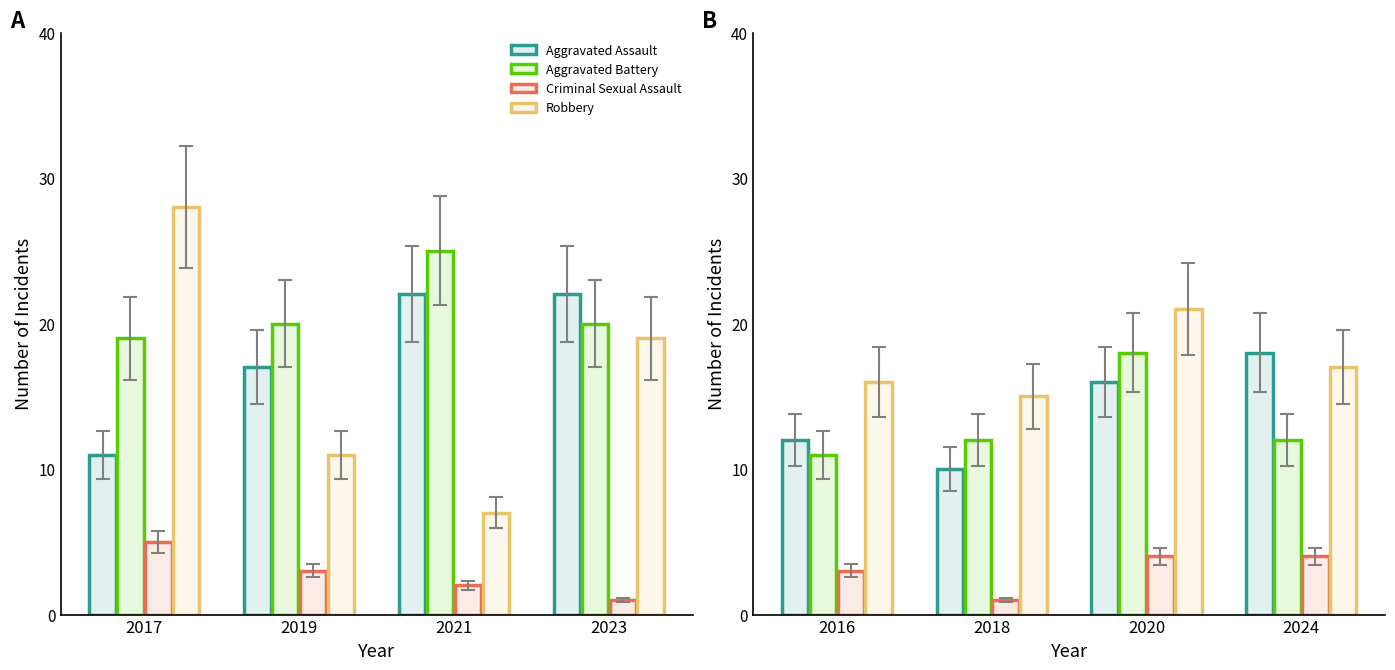

What is the value of the Robbery bar at the 4th from the left?

17